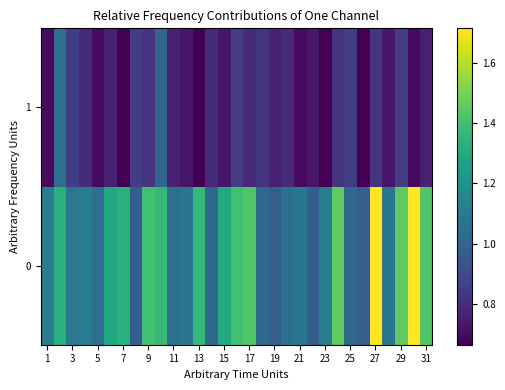

At how many categories does at least one series exceed 1?

27